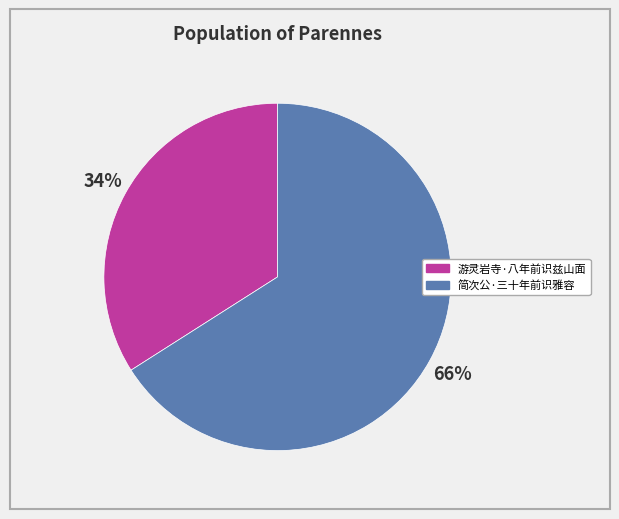

Is it true that 游灵岩寺·八年前识兹山面 is 45% of the pie?

False